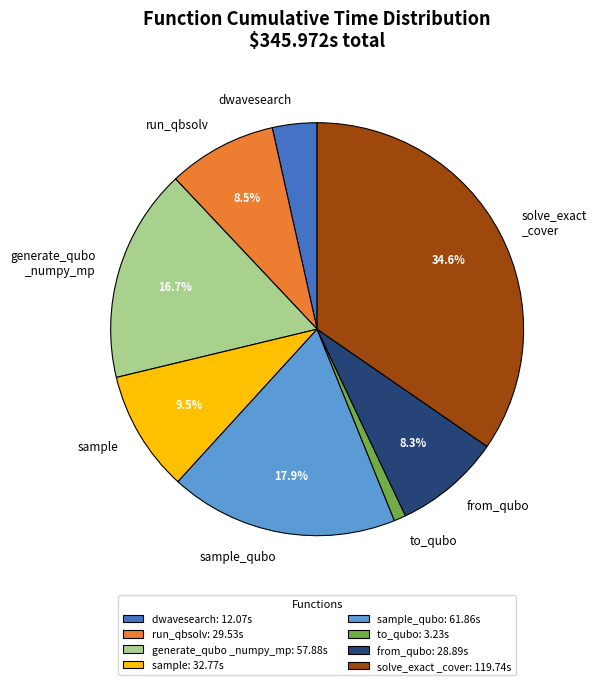

Which slice is the smallest?

to_qubo